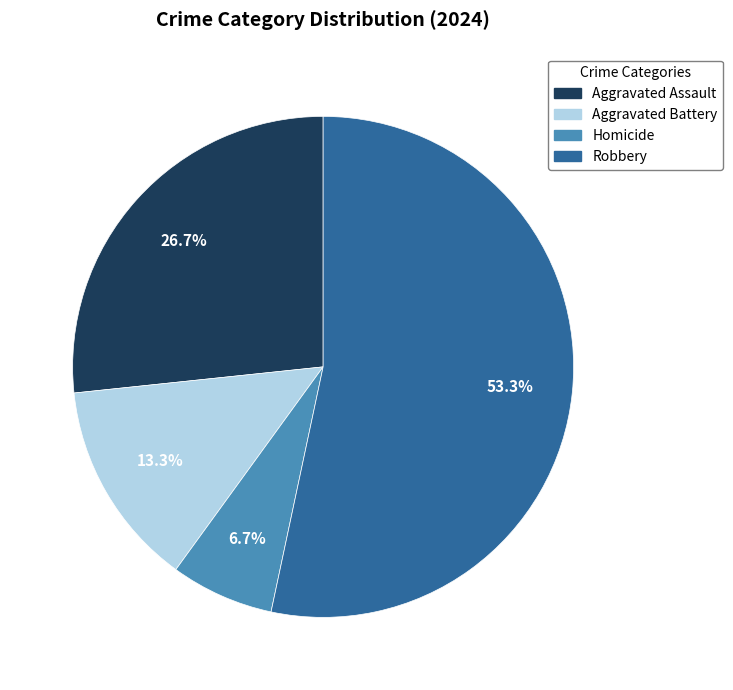

What percentage is the Aggravated Battery slice, to the nearest percent?

13%